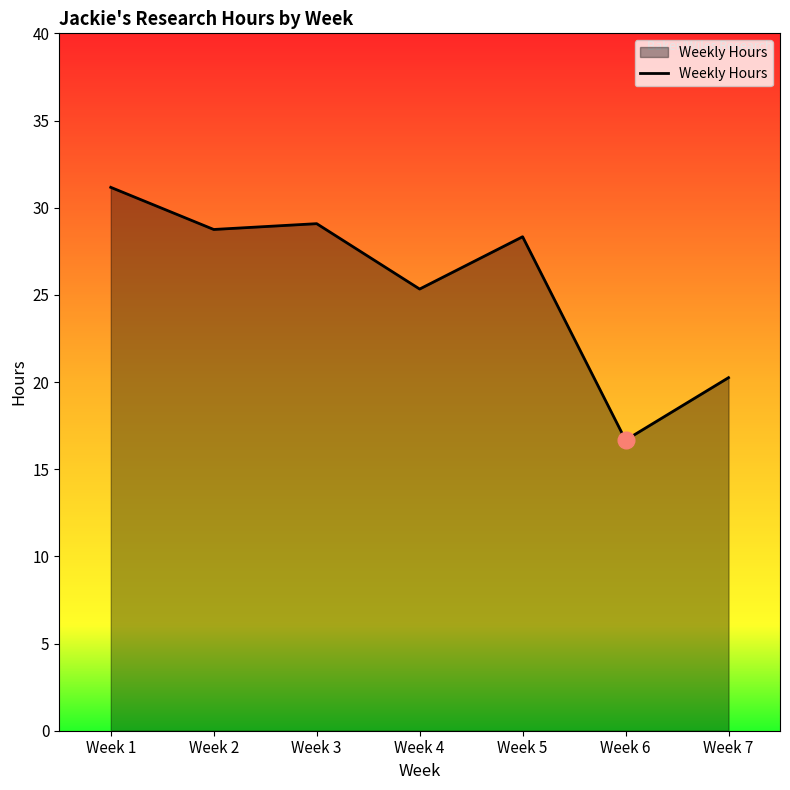

What is the difference between the maximum and minimum values?

14.5